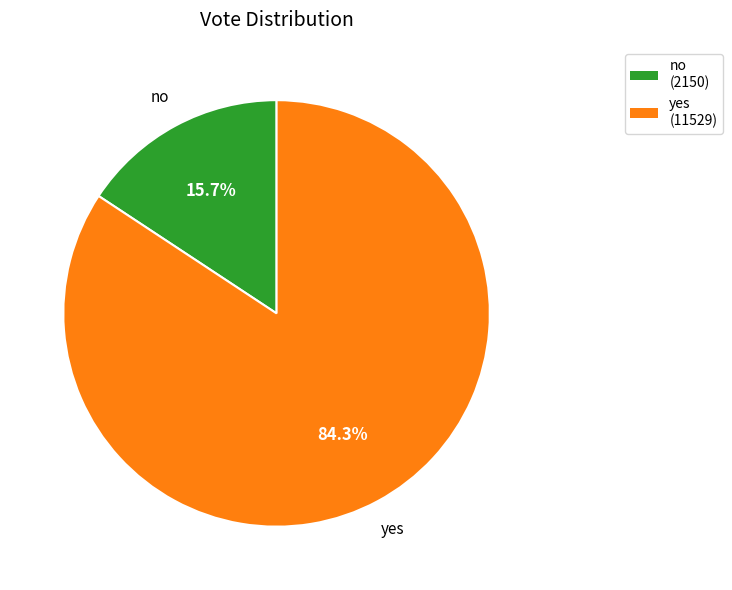

Count the number of slices in the pie.

2